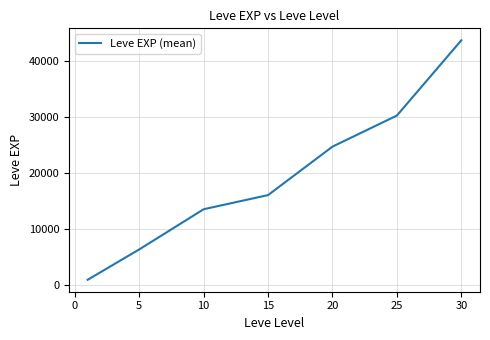

What is the greatest value displayed?

43730.0